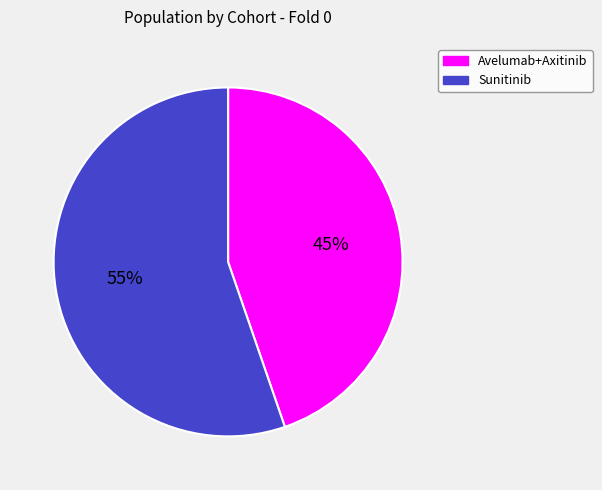

The Sunitinib slice represents 46% of the pie. True or false?

False